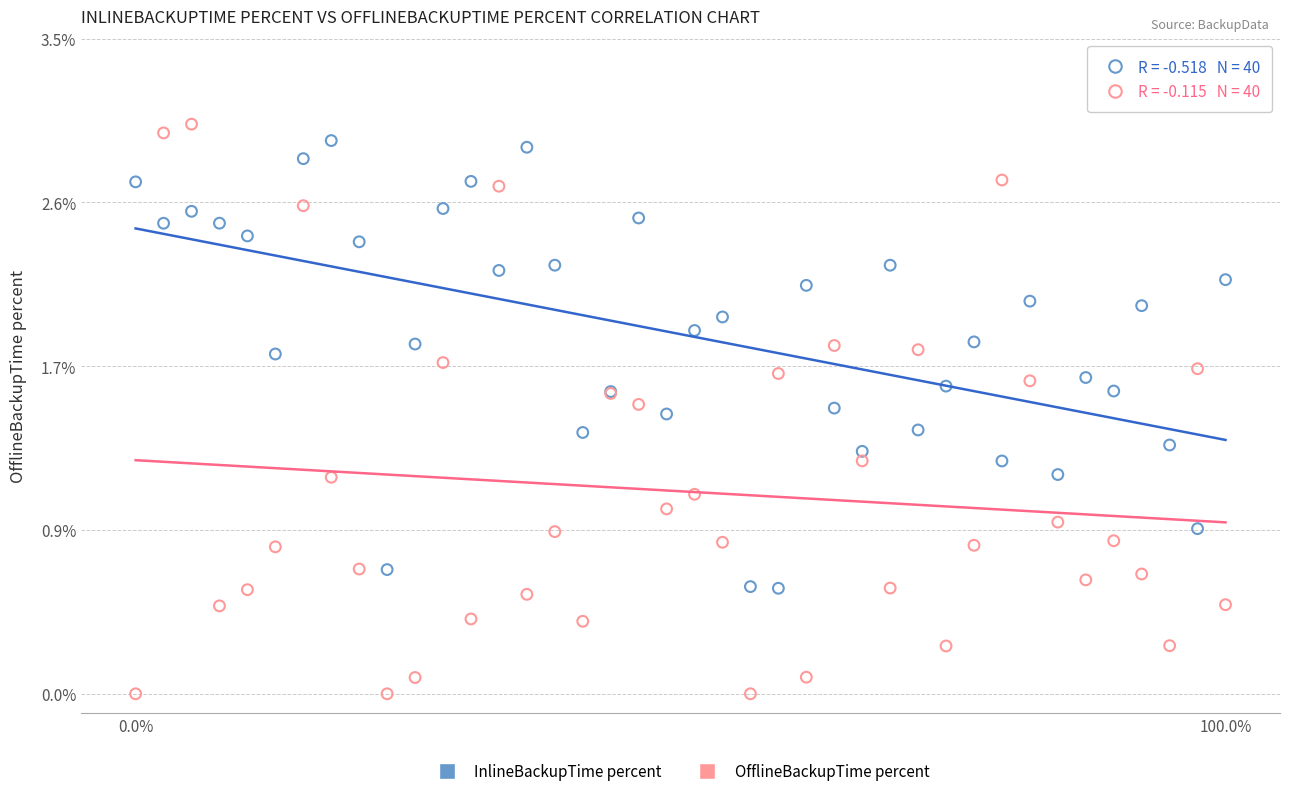

Which series contains the lowest Y value?

OfflineBackupTime percent